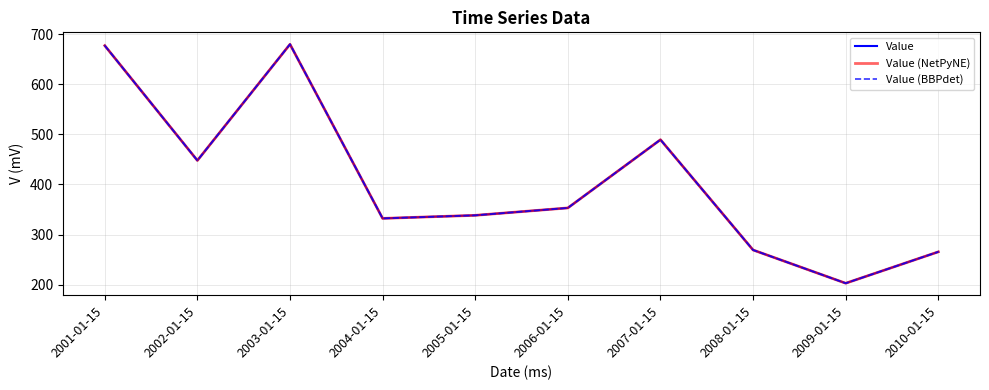

Does the chart have visible grid lines?

Yes